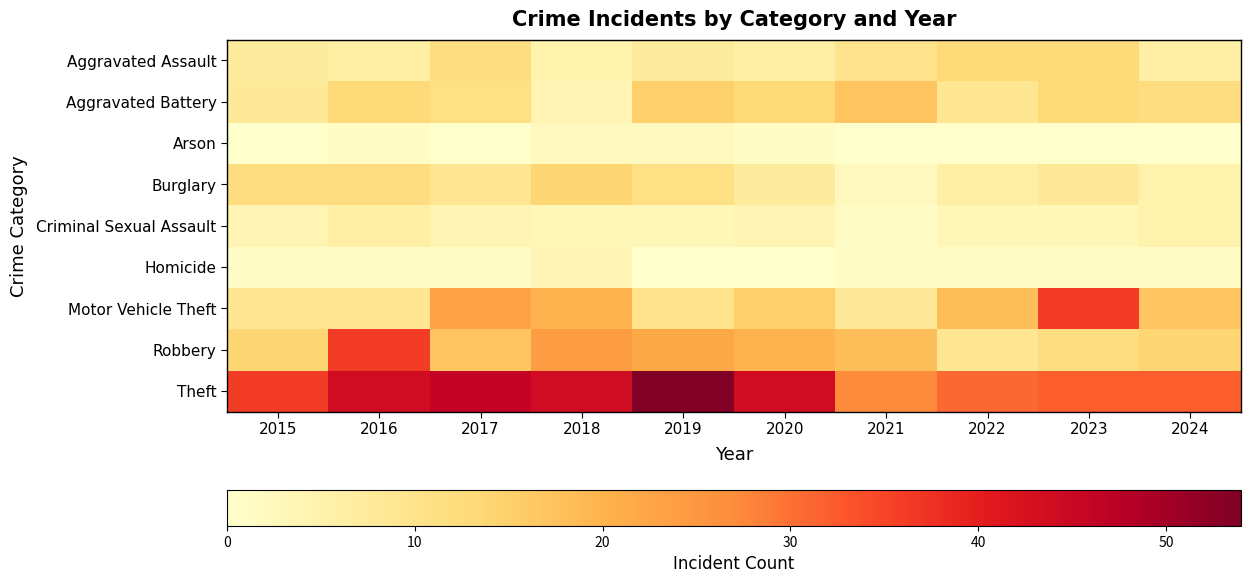

Reading left to right, extract all data points from this chart.

Aggravated Assault: 2015=7	2016=6	2017=12	2018=5	2019=7	2020=6	2021=10	2022=13	2023=13	2024=6
Aggravated Battery: 2015=8	2016=13	2017=11	2018=4	2019=15	2020=13	2021=17	2022=9	2023=13	2024=12
Arson: 2015=0	2016=1	2017=0	2018=2	2019=2	2020=1	2021=0	2022=0	2023=0	2024=0
Burglary: 2015=12	2016=12	2017=9	2018=14	2019=11	2020=7	2021=2	2022=6	2023=8	2024=5
Criminal Sexual Assault: 2015=4	2016=6	2017=4	2018=3	2019=3	2020=4	2021=1	2022=3	2023=3	2024=5
Homicide: 2015=1	2016=1	2017=1	2018=4	2019=0	2020=0	2021=1	2022=1	2023=1	2024=1
Motor Vehicle Theft: 2015=9	2016=9	2017=23	2018=20	2019=10	2020=15	2021=8	2022=18	2023=36	2024=17
Robbery: 2015=14	2016=36	2017=17	2018=24	2019=22	2020=20	2021=18	2022=9	2023=12	2024=14
Theft: 2015=36	2016=44	2017=46	2018=44	2019=54	2020=44	2021=27	2022=31	2023=32	2024=32